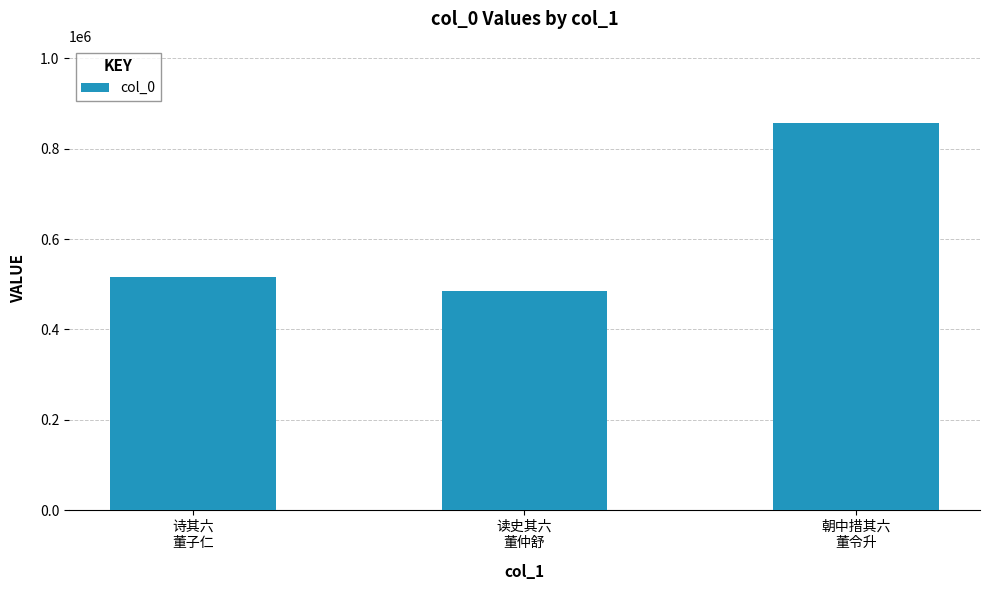

What position from the right is 诗其六
董子仁?

3